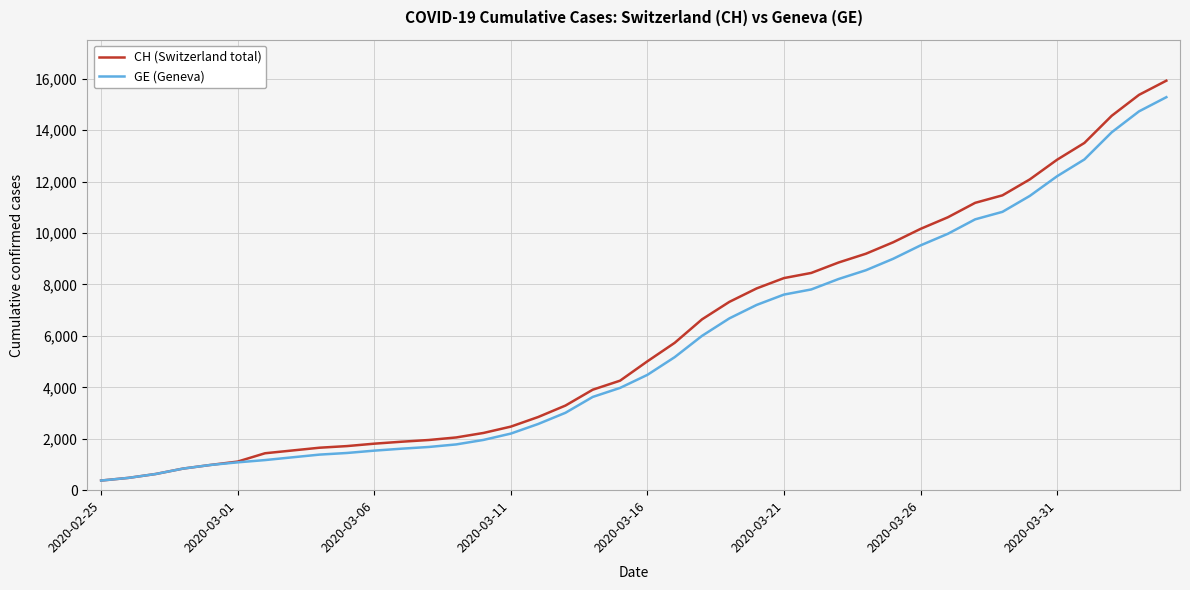

What are all the series names shown in the legend?

CH (Switzerland total), GE (Geneva)